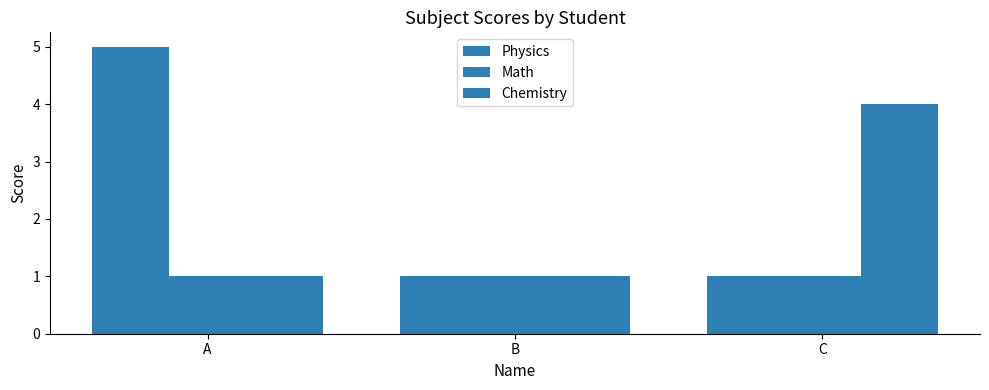

Between A and B, which is larger?

A